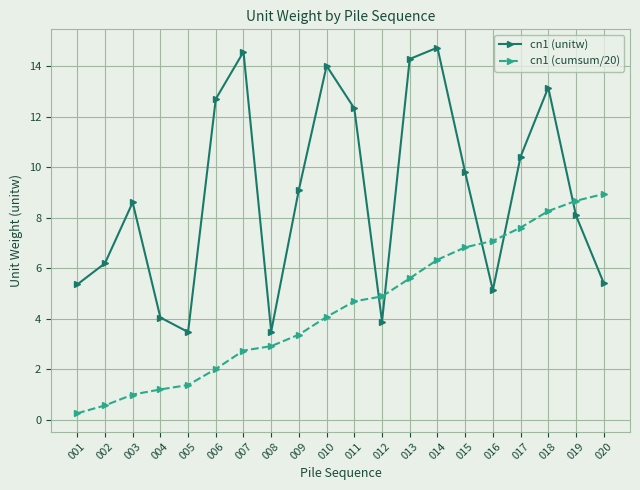

Between 004 and 007, which series saw the biggest shift?

cn1 (unitw)